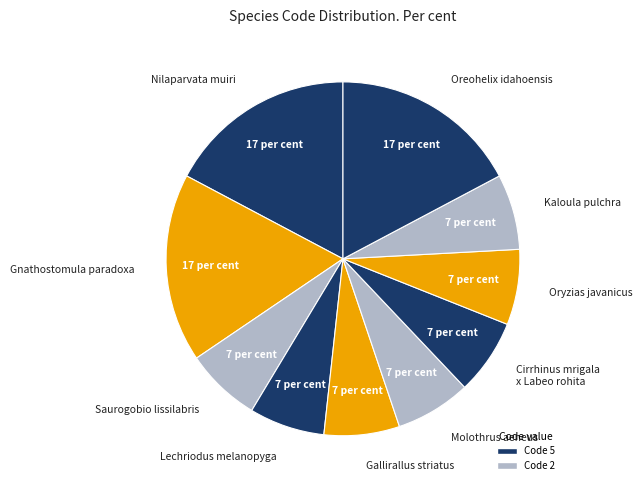

Is it true that Kaloula pulchra is 7% of the pie?

True